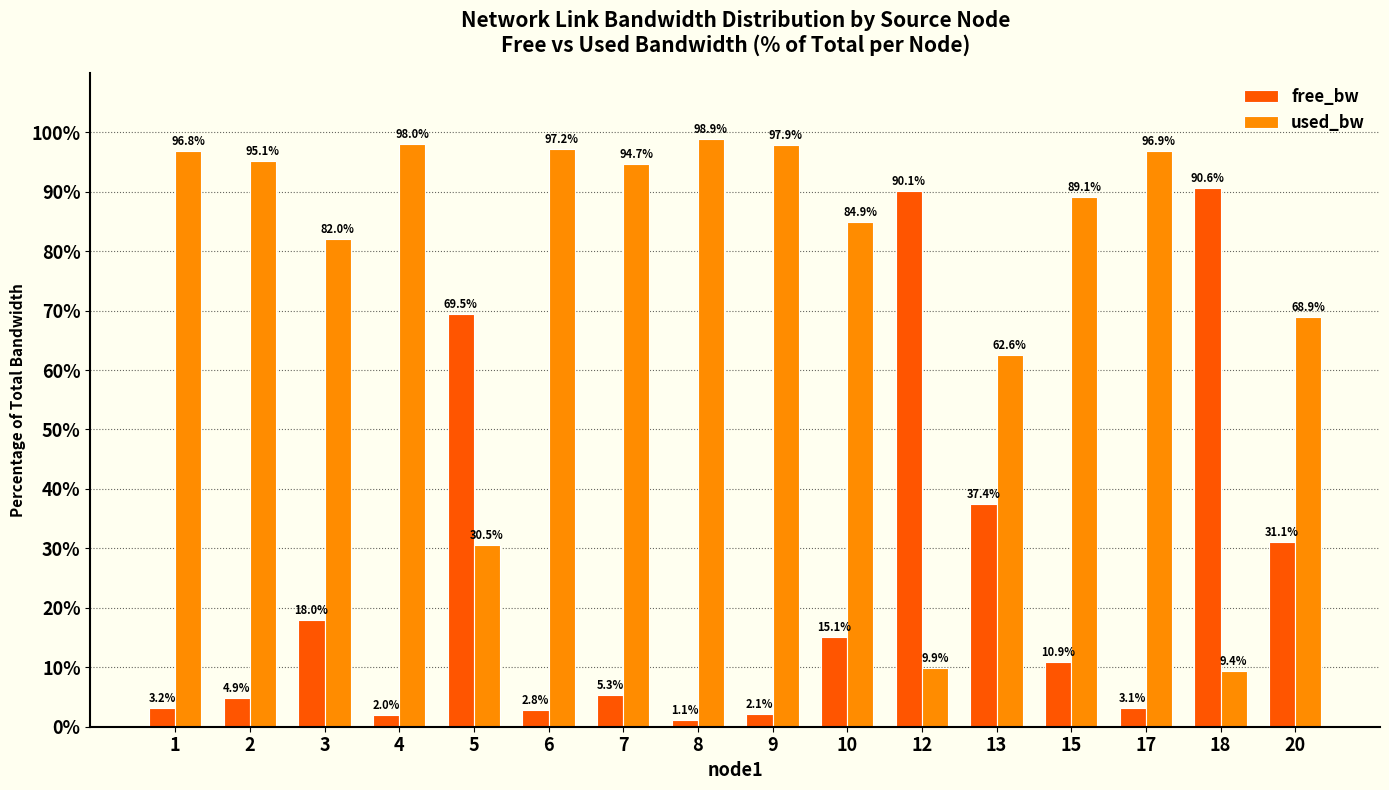

What is the total value across all series at 20?

100.0